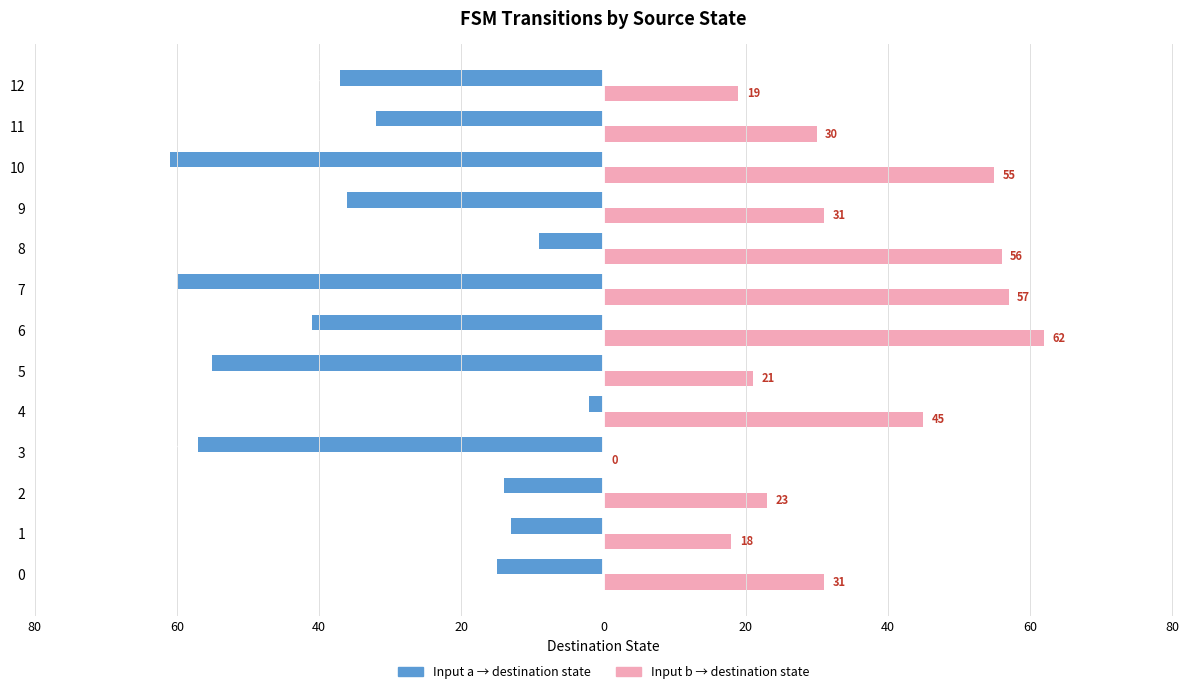

What is the value of the destination_state (input a) bar at the 5th from the left?

-2